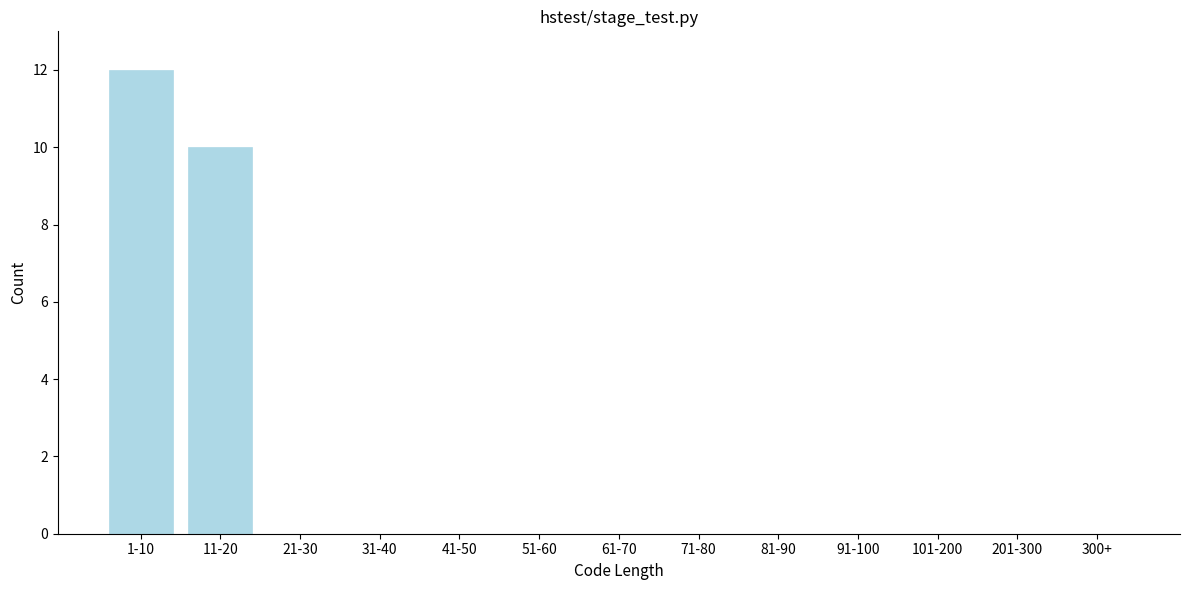

Reading left to right, what are all the values shown in this chart?

1-10=12	11-20=10	21-30=0	31-40=0	41-50=0	51-60=0	61-70=0	71-80=0	81-90=0	91-100=0	101-200=0	201-300=0	300+=0